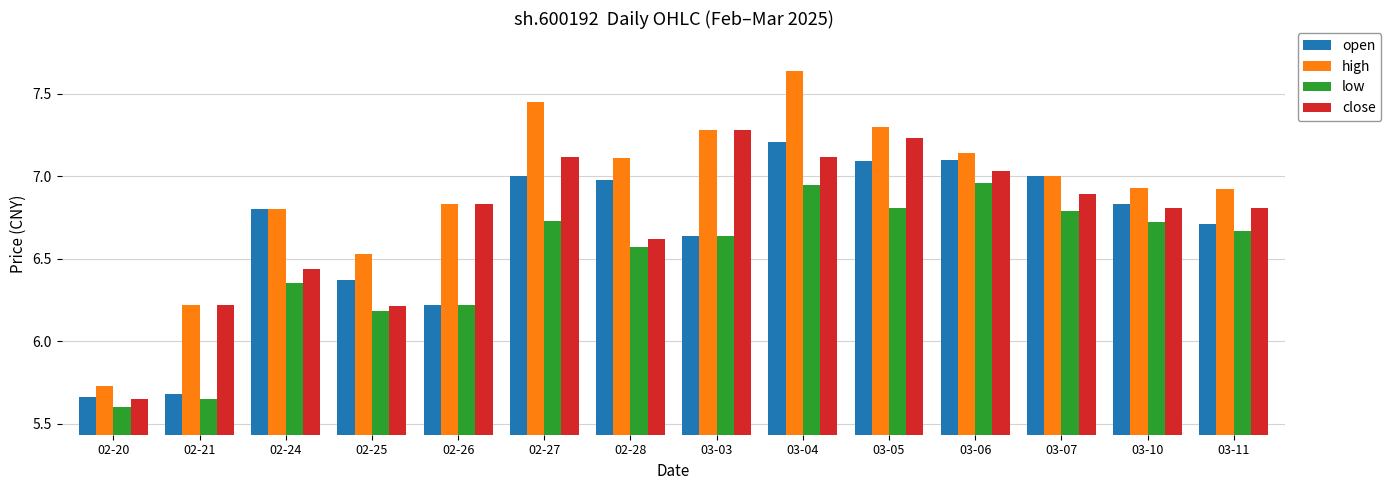

List the series in order of their overall mean, lowest first.

low, open, close, high